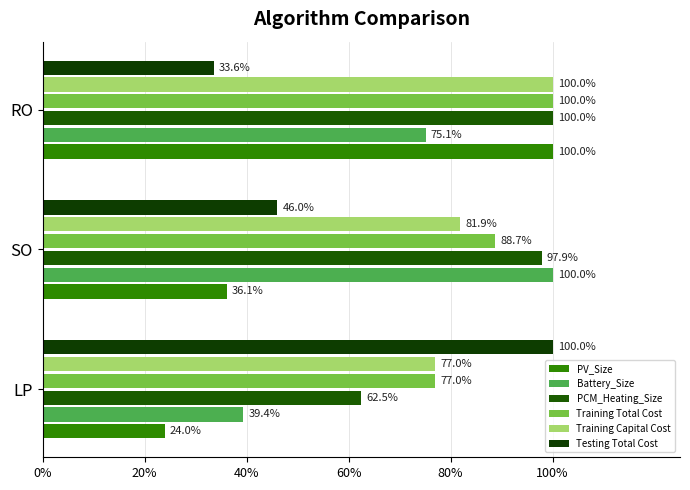

Reading left to right, what are all the values shown in this chart?

PV_Size: 0.2	0.4	1.0
Battery_Size: 0.4	1.0	0.8
PCM_Heating_Size: 0.6	1.0	1.0
Training Total Cost: 0.8	0.9	1.0
Training Capital Cost: 0.8	0.8	1.0
Testing Total Cost: 1.0	0.5	0.3